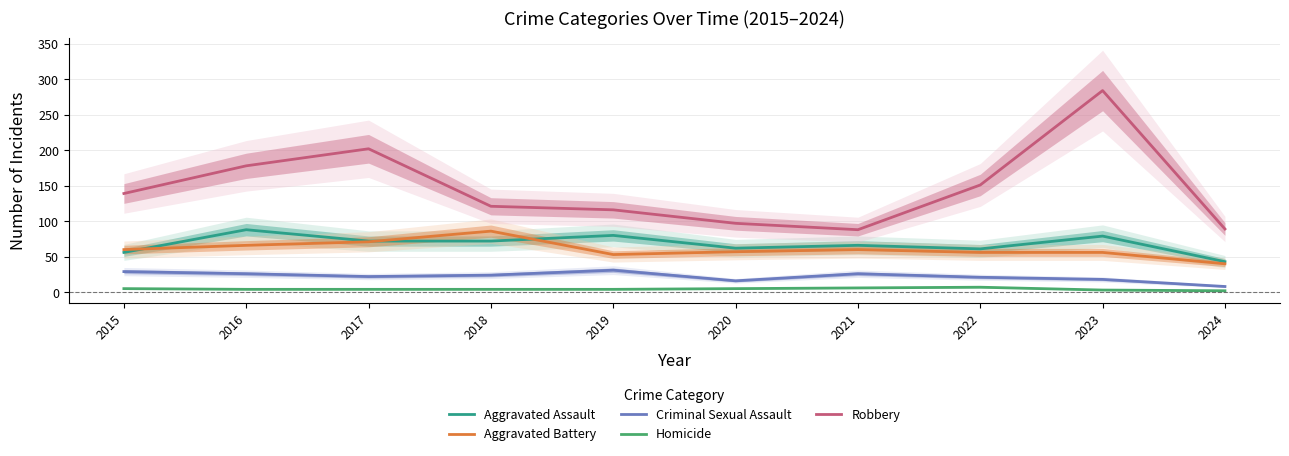

What is the value of the Homicide point at the 9th from the left?

3